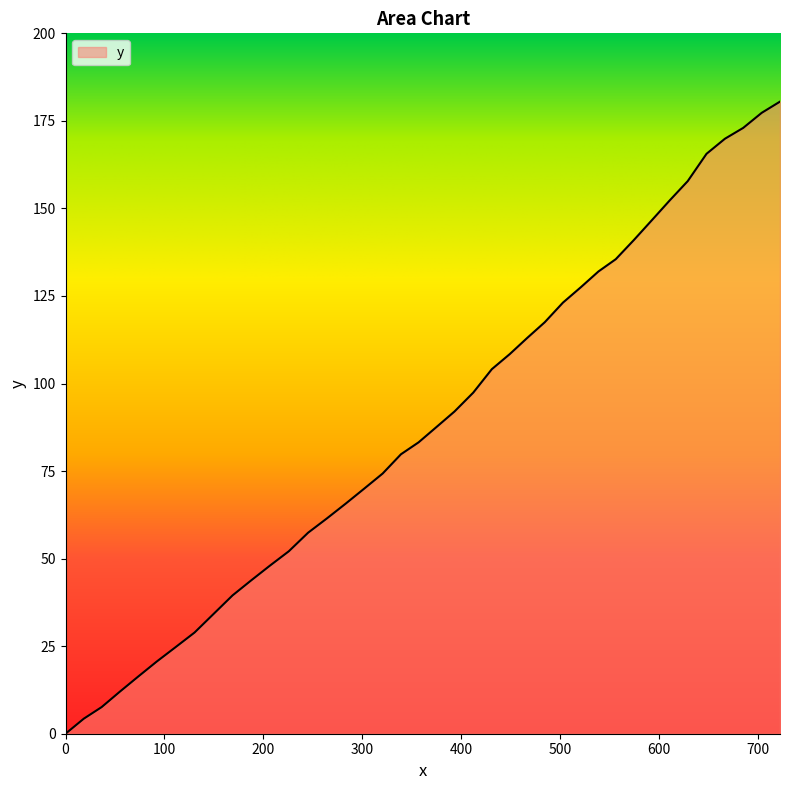

What is the greatest value displayed?

180.5